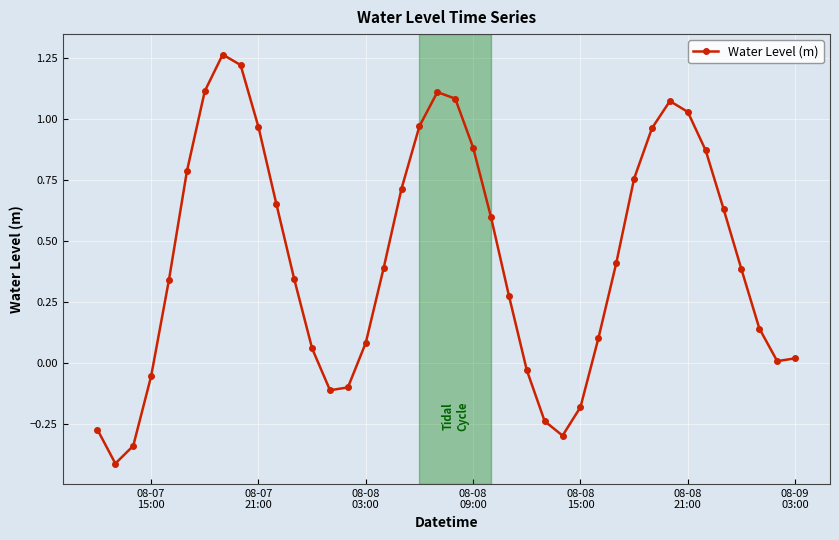

What is the smallest value displayed?

-0.4